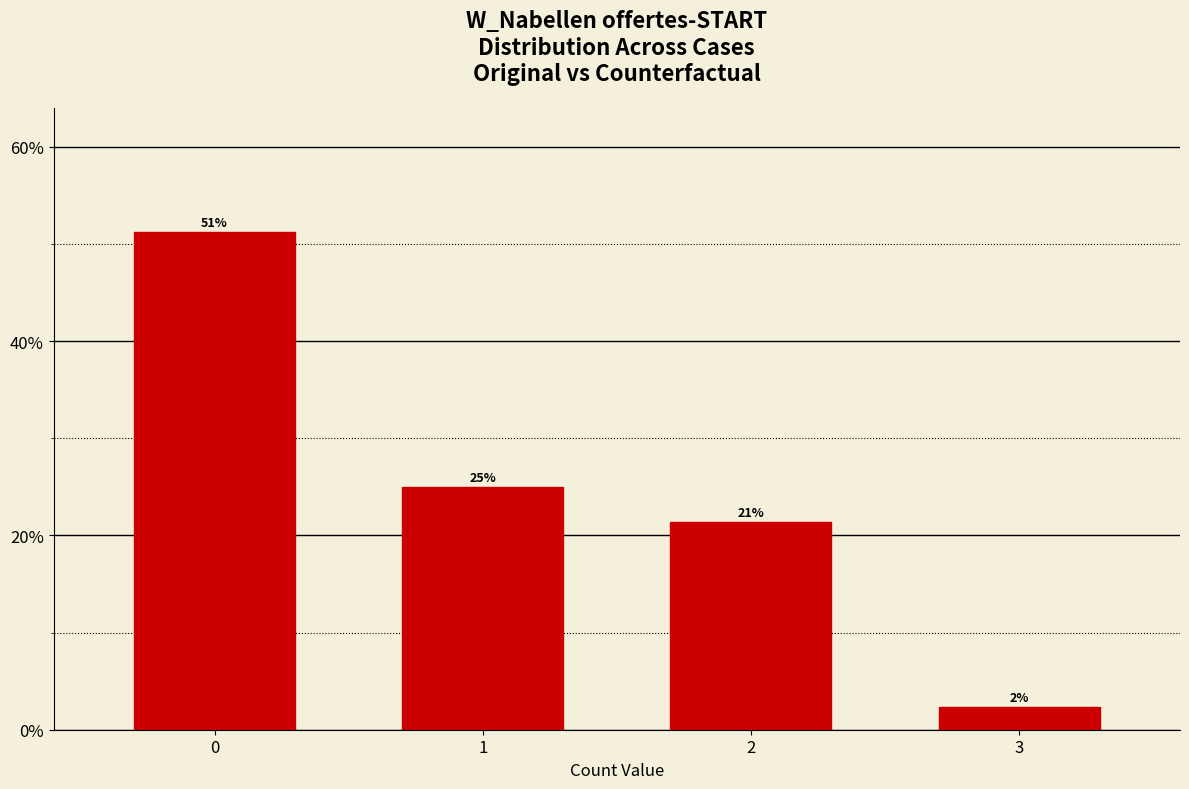

What is the maximum value shown in the chart?

51.2